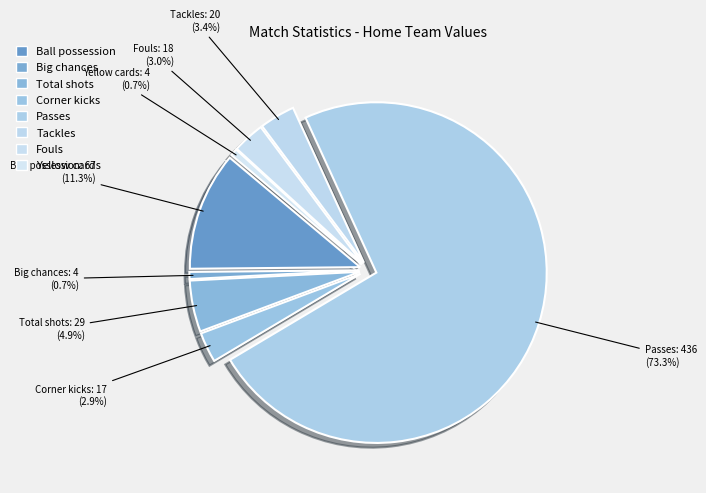

Which category has the biggest portion of the pie?

Passes